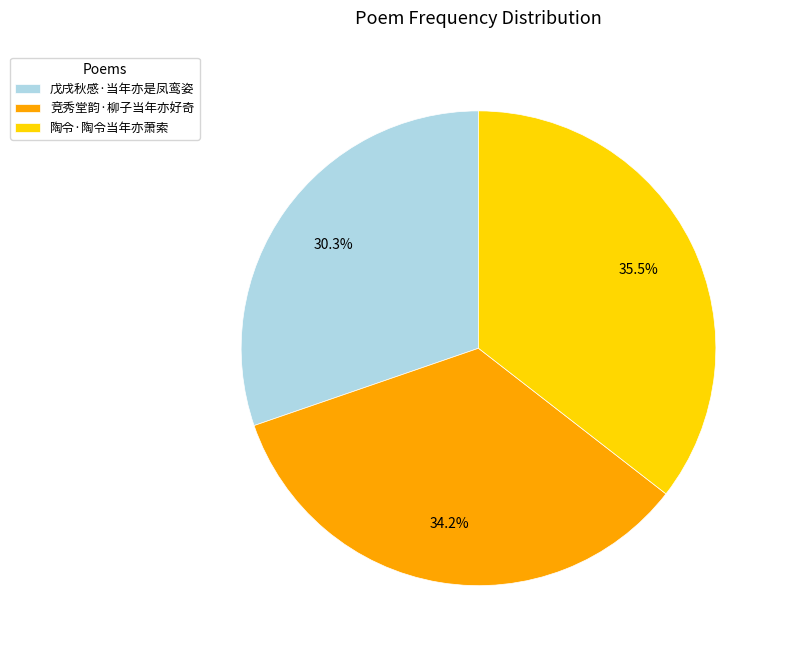

How many segments does this pie chart have?

3